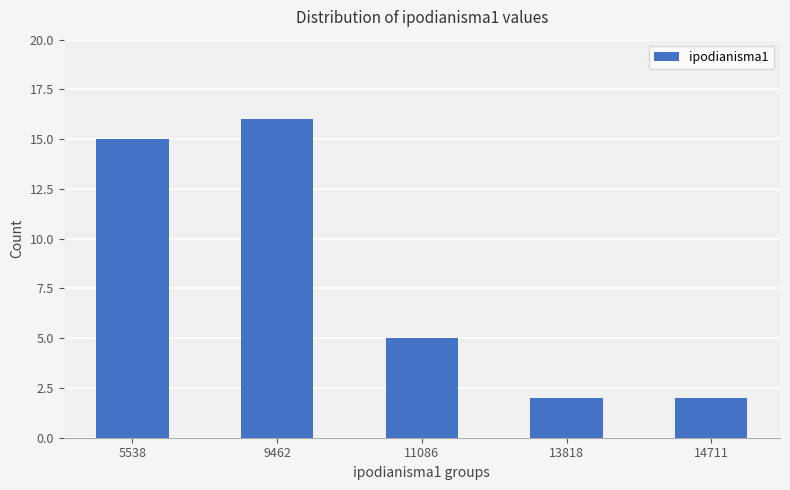

What is the minimum value shown in the chart?

2